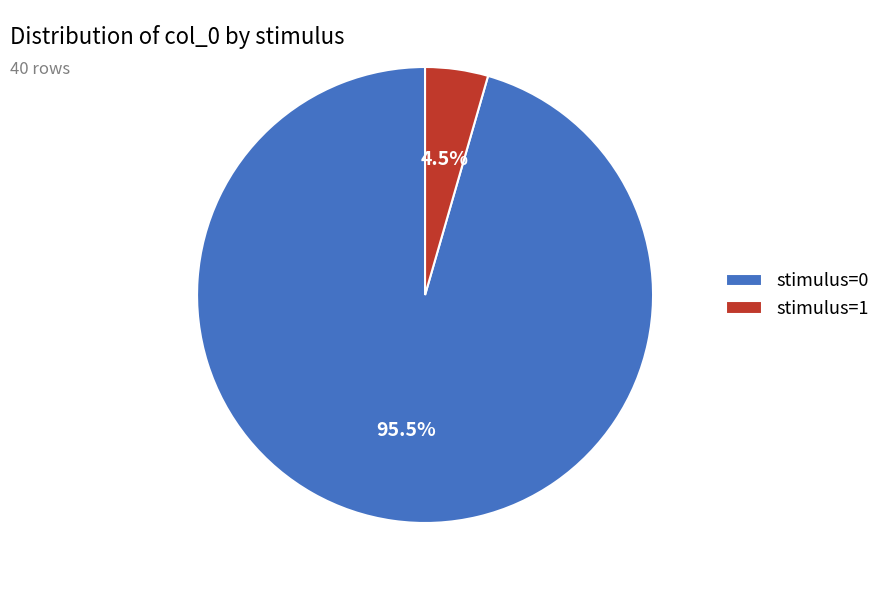

What is the total percentage of stimulus=0 and stimulus=1?

100.0%